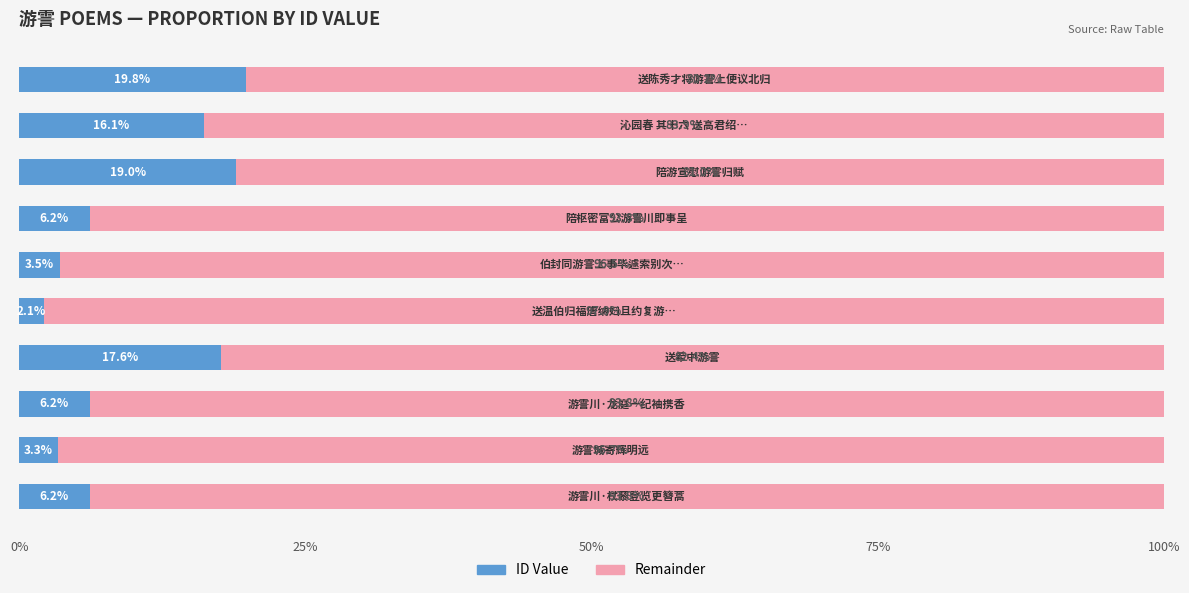

How many data points does each series have?

10